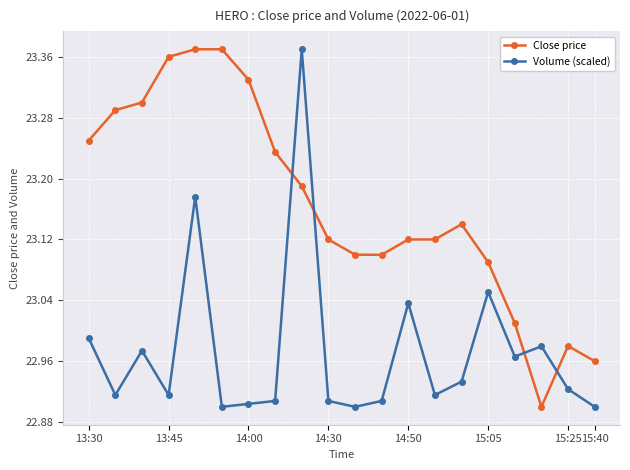

List the series in order of their overall mean, lowest first.

Volume (scaled), Close price